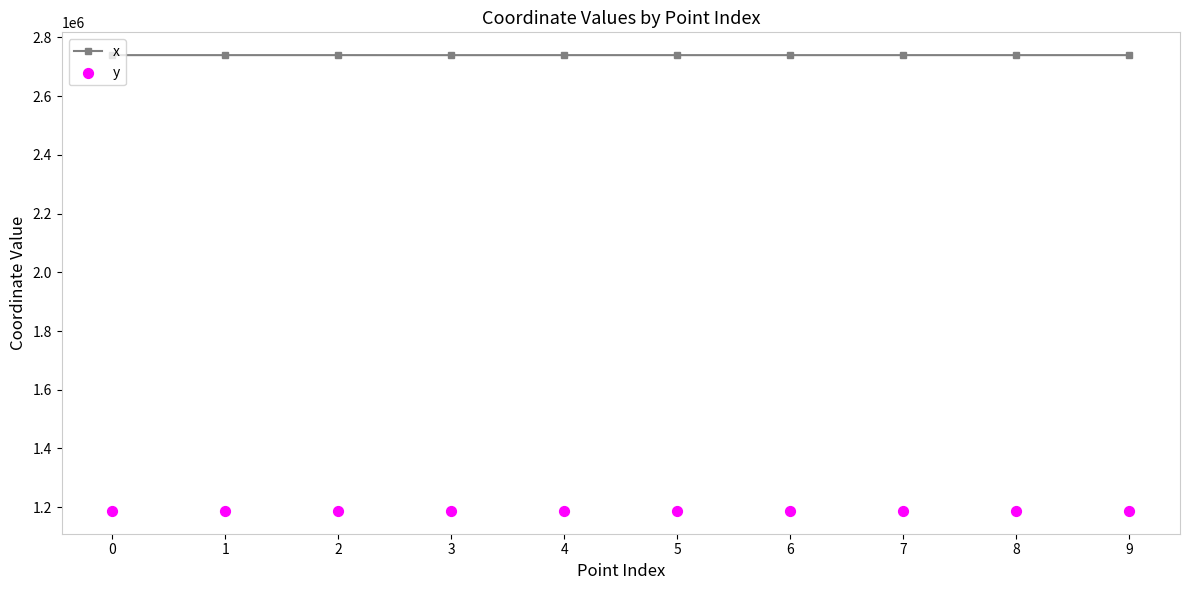

At which category is the sum across all series the highest?

8